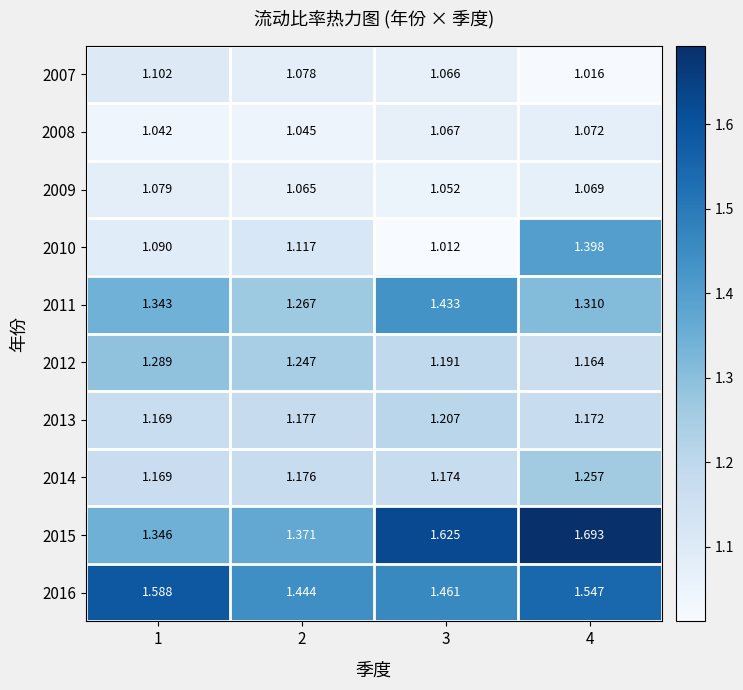

How many series are shown in this chart?

10